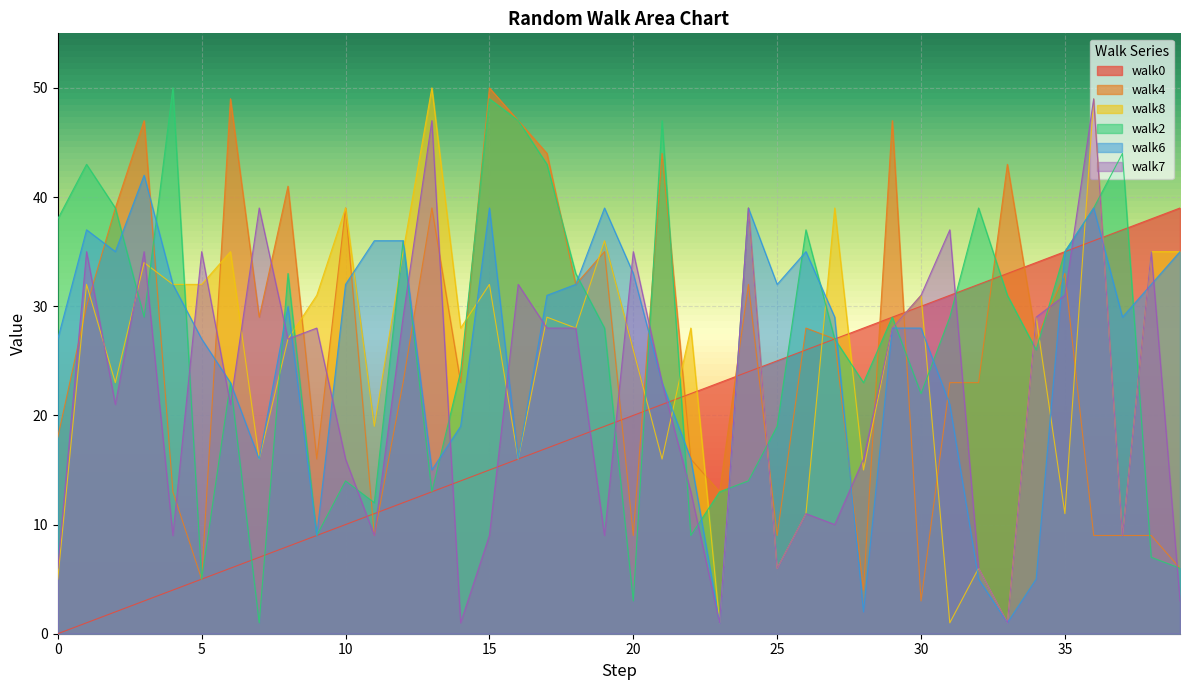

Does the chart display data point markers on the line(s)?

No